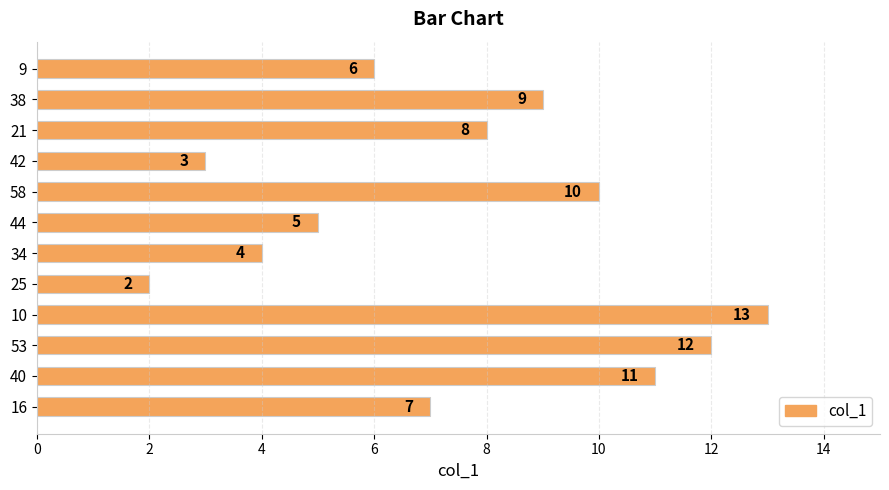

Rank the categories by value from lowest to highest.

25, 42, 34, 44, 9, 16, 21, 38, 58, 40, 53, 10